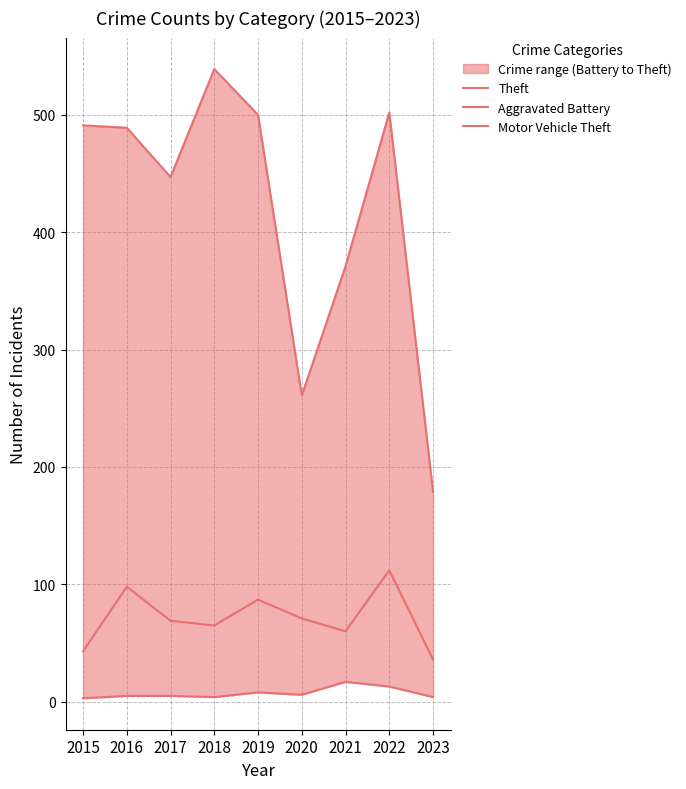

Between 2019 and 2018, which is larger?

2018